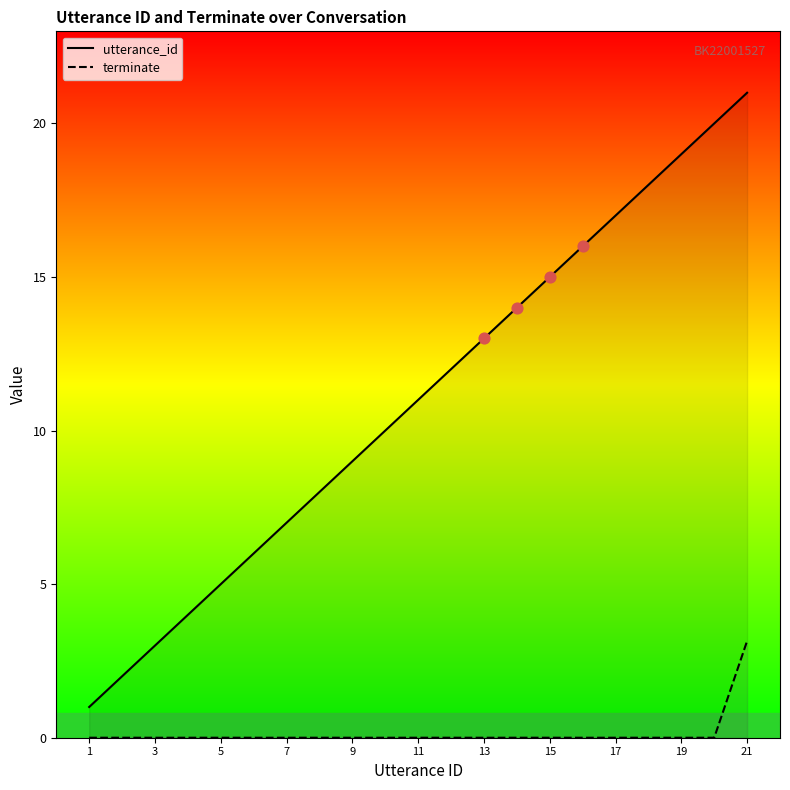

Which series has the widest spread of Y values?

utterance_id